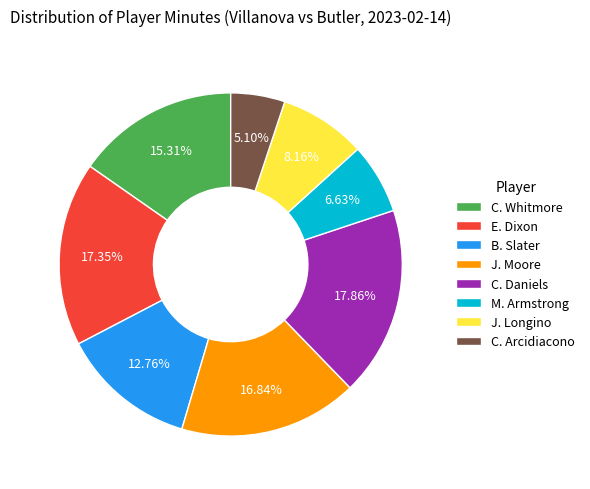

Which slice is the smallest?

C. Arcidiacono